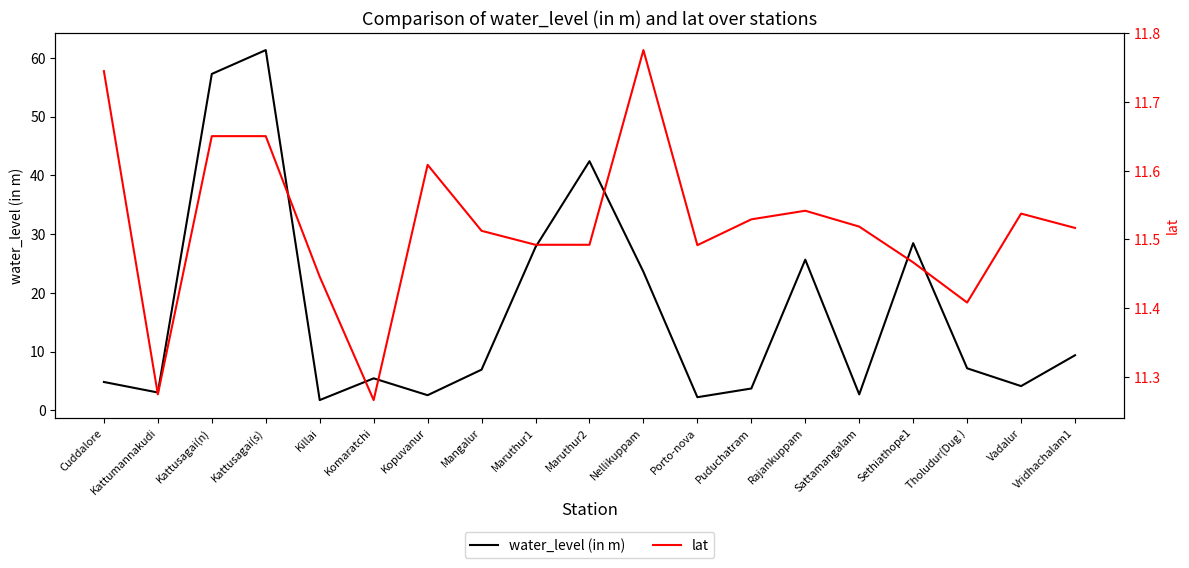

Which category has the lowest value across all series?

Killai